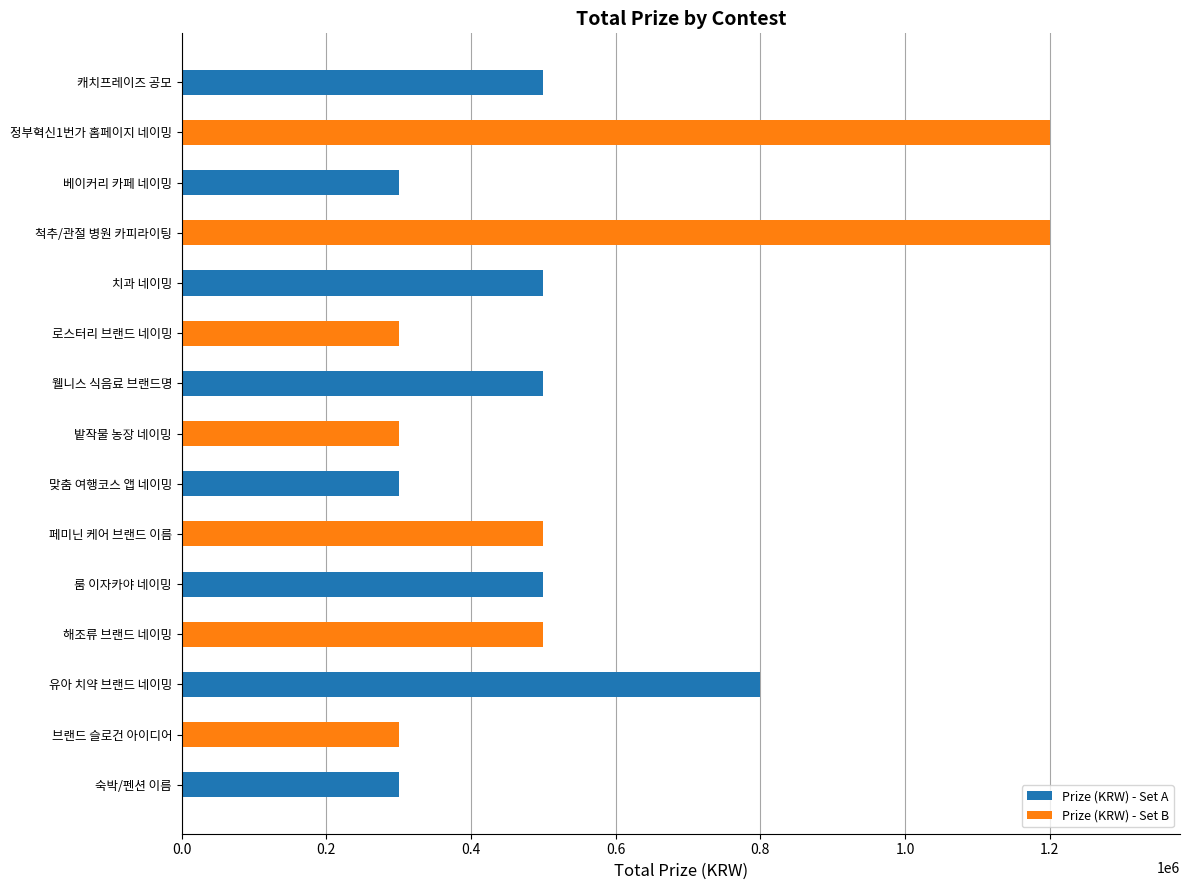

At which label does the data first exceed 500000?

정부혁신1번가 홈페이지 네이밍